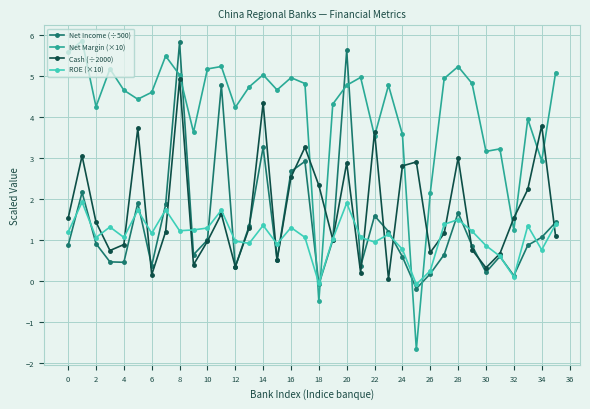

What is the maximum value shown in the chart?

5.8